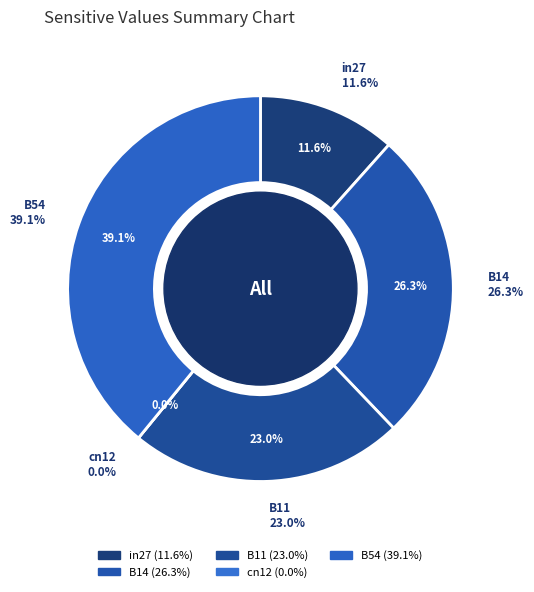

Is B11 the majority of the pie?

No